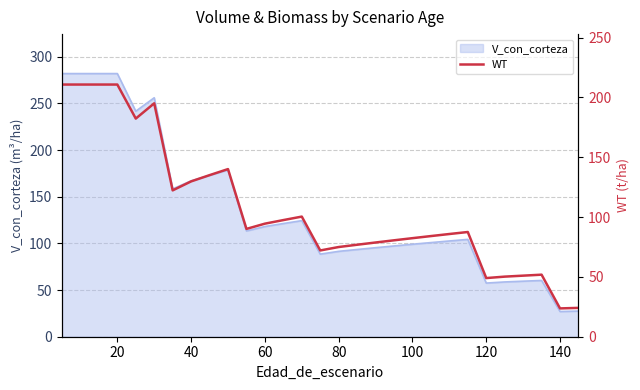

What is the lowest value of the V_con_corteza series?

27.0